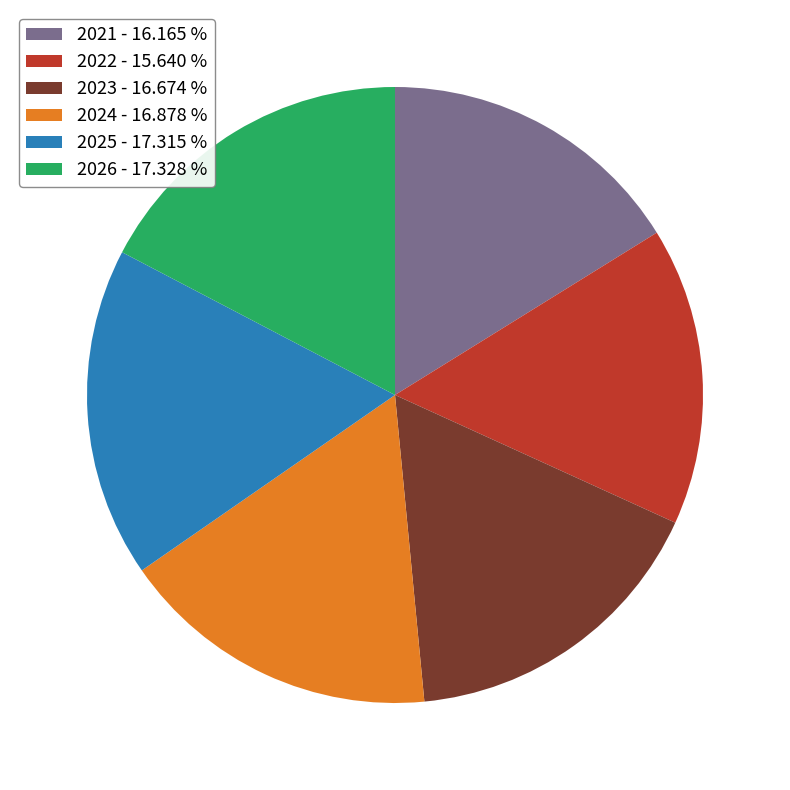

Which category has the smallest portion of the pie?

2022 - 15.640 %